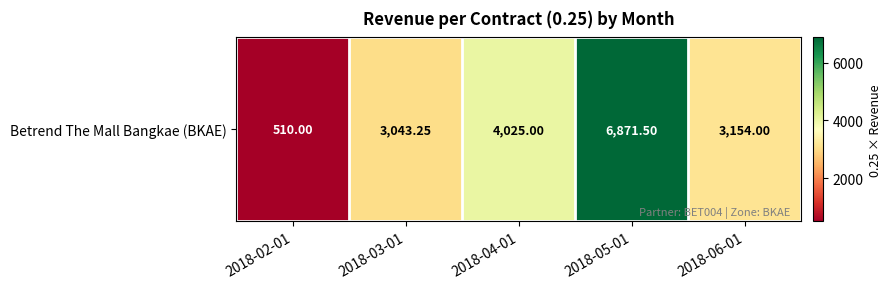

Count the number of categories in the chart.

5